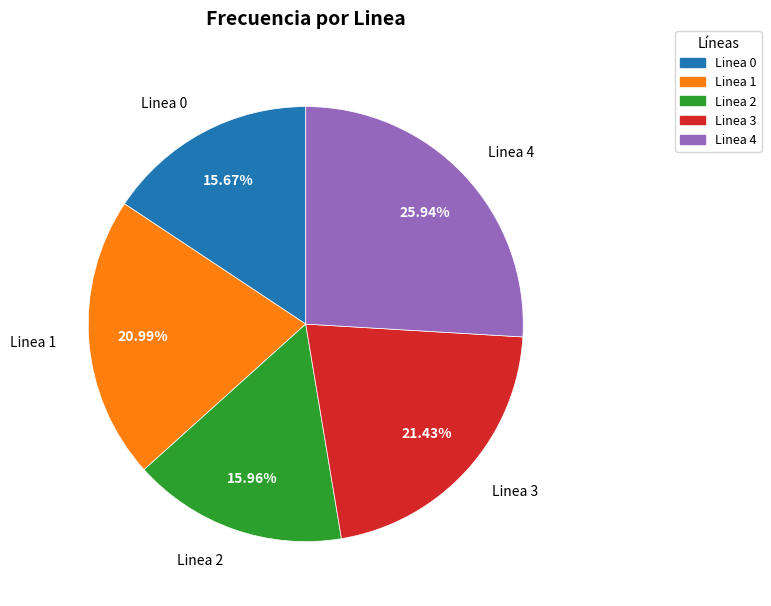

How many slices are in this pie chart?

5